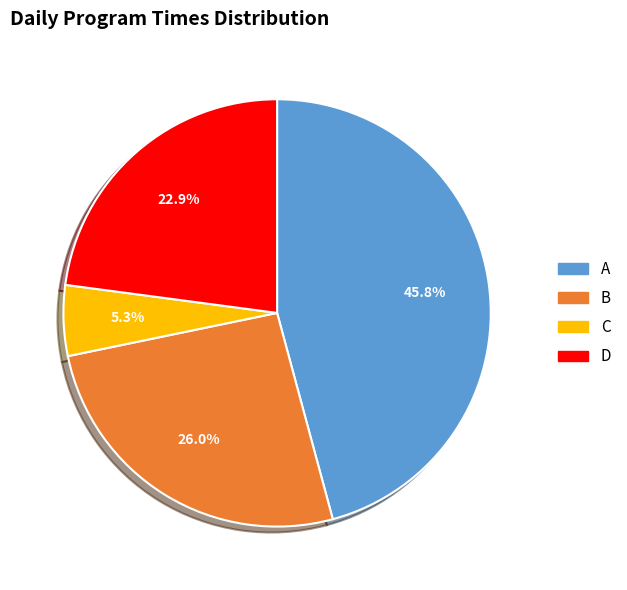

What percentage is the D slice, to the nearest percent?

23%